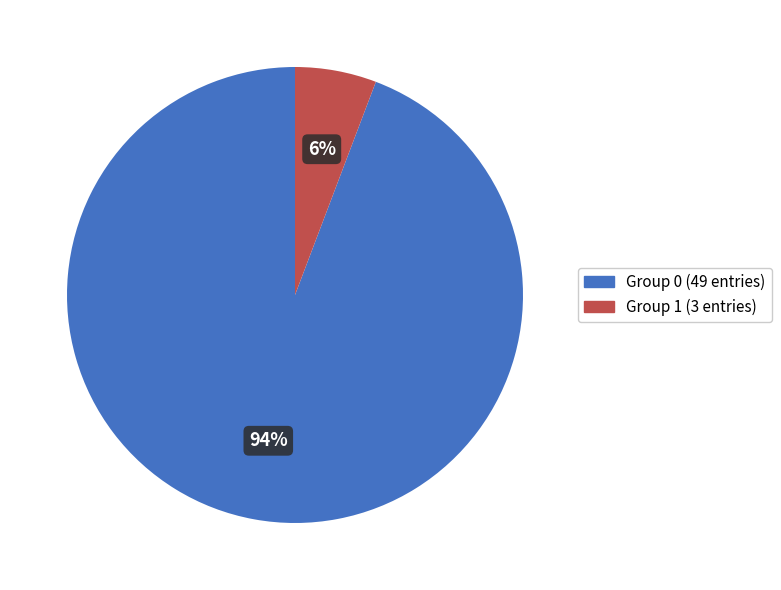

To the nearest percent, what is the average slice percentage?

50%